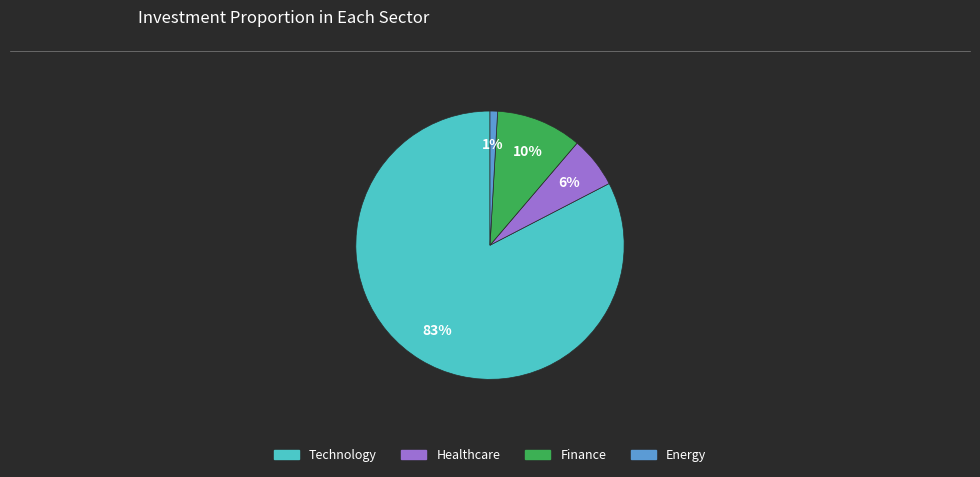

Is there a majority slice in this chart?

Yes